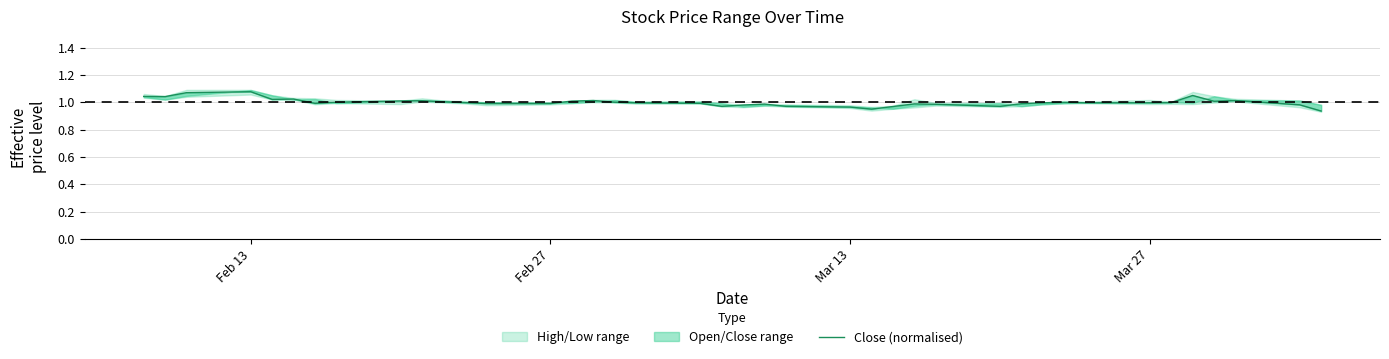

Reading left to right, what are all the values shown in this chart?

1.0	1.0	1.1	1.1	1.0	1.0	1.0	1.0	1.0	1.0	1.0	1.0	1.0	1.0	1.0	1.0	1.0	1.0	1.0	1.0	1.0	1.0	1.0	1.0	1.0	1.0	1.0	1.0	1.0	1.0	1.0	1.0	1.0	1.0	1.0	1.1	1.0	1.0	1.0	0.9